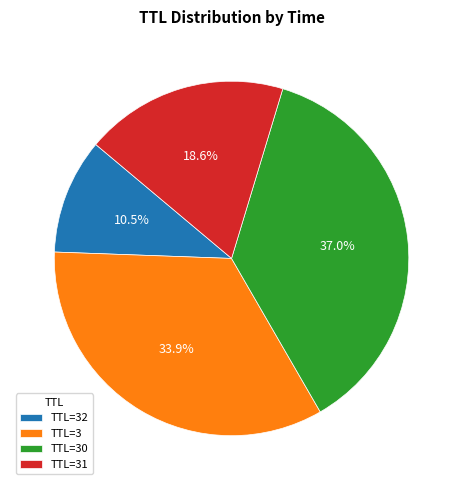

Approximately how many times larger is the value at TTL=3 compared to TTL=30?

0.9